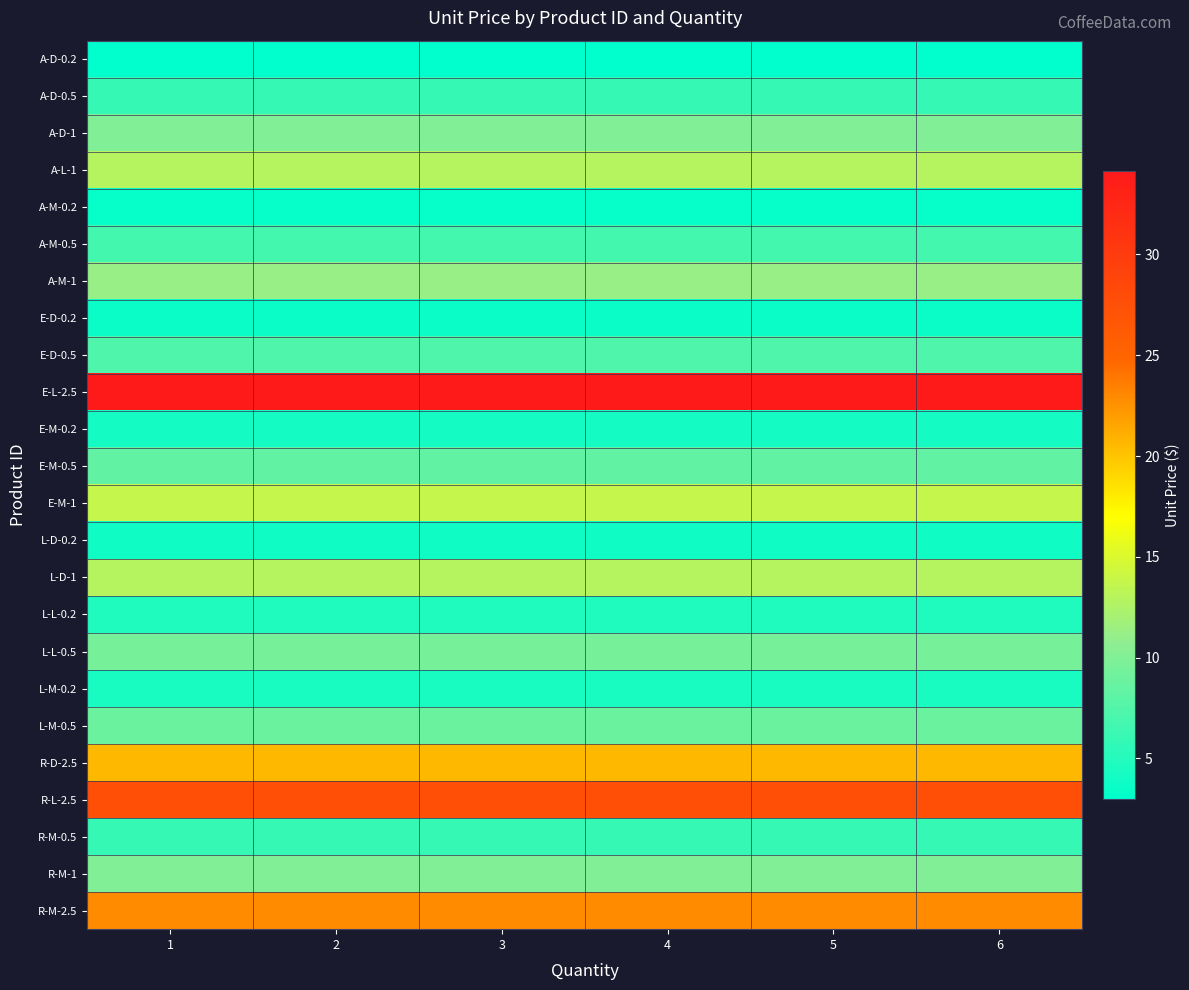

List the series in order of their peak value, highest first.

E-L-2.5, R-L-2.5, R-M-2.5, R-D-2.5, E-M-1, A-L-1, L-D-1, A-M-1, A-D-1, R-M-1, L-L-0.5, L-M-0.5, E-M-0.5, E-D-0.5, A-M-0.5, A-D-0.5, R-M-0.5, L-L-0.2, L-M-0.2, E-M-0.2, L-D-0.2, E-D-0.2, A-M-0.2, A-D-0.2